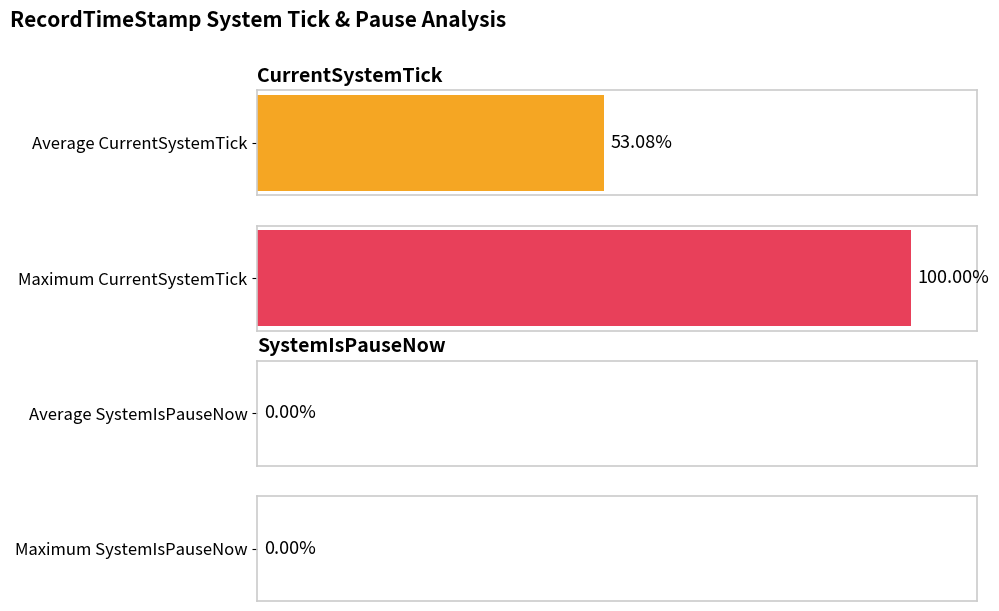

List the series in order of their overall mean, highest first.

CurrentSystemTick, SystemIsPauseNow